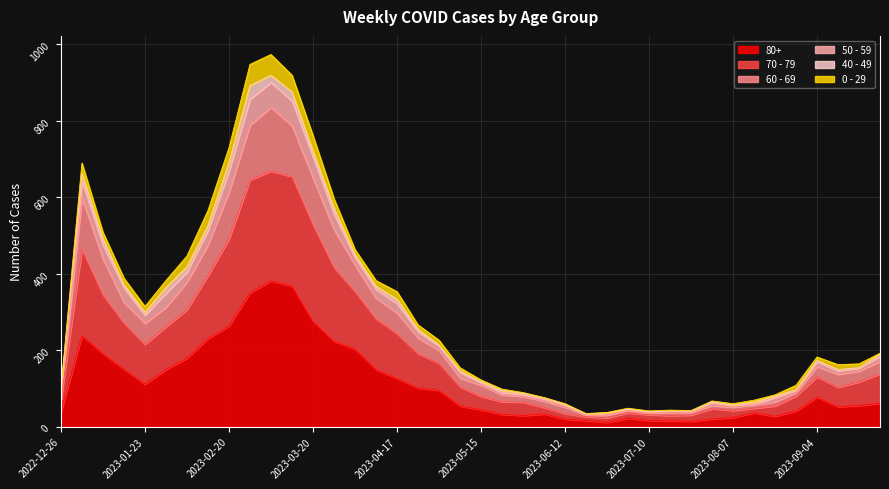

What is the value of the 50 - 59 point at the 31st from the left?

42